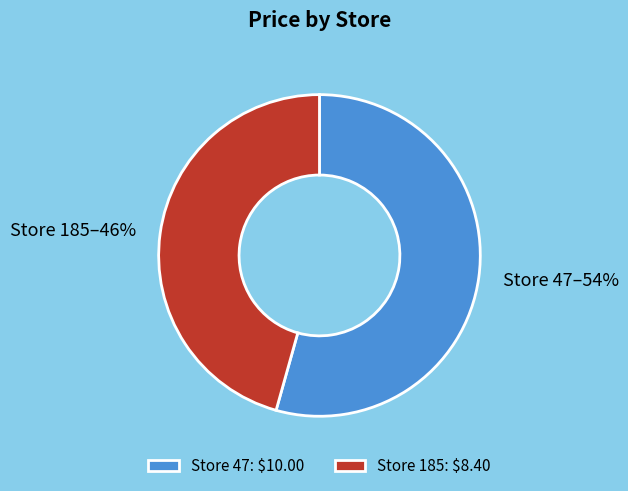

What percentage is the Store 185: $8.40 slice, to the nearest percent?

46%